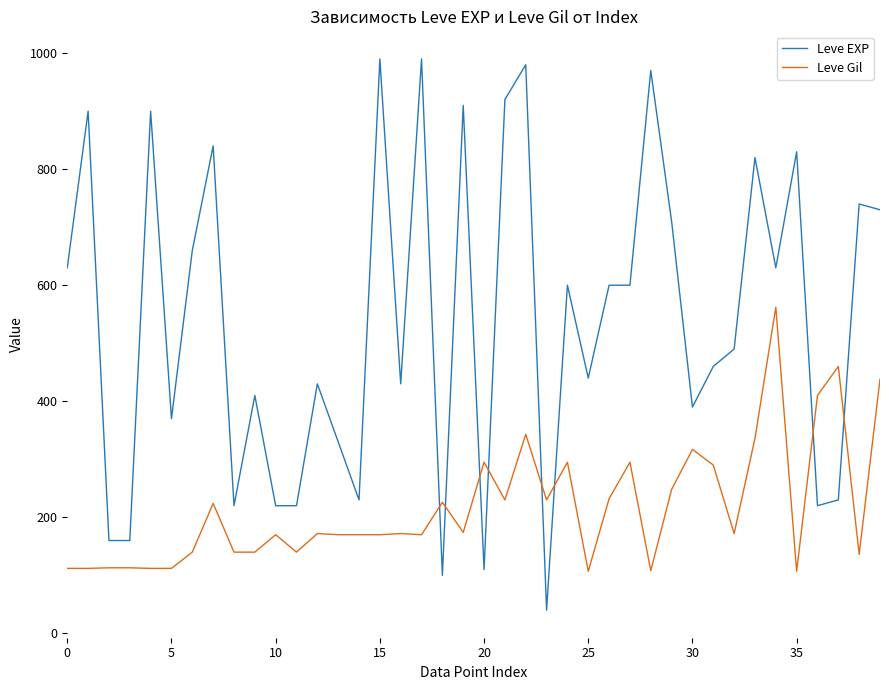

What is the smallest value displayed?

40